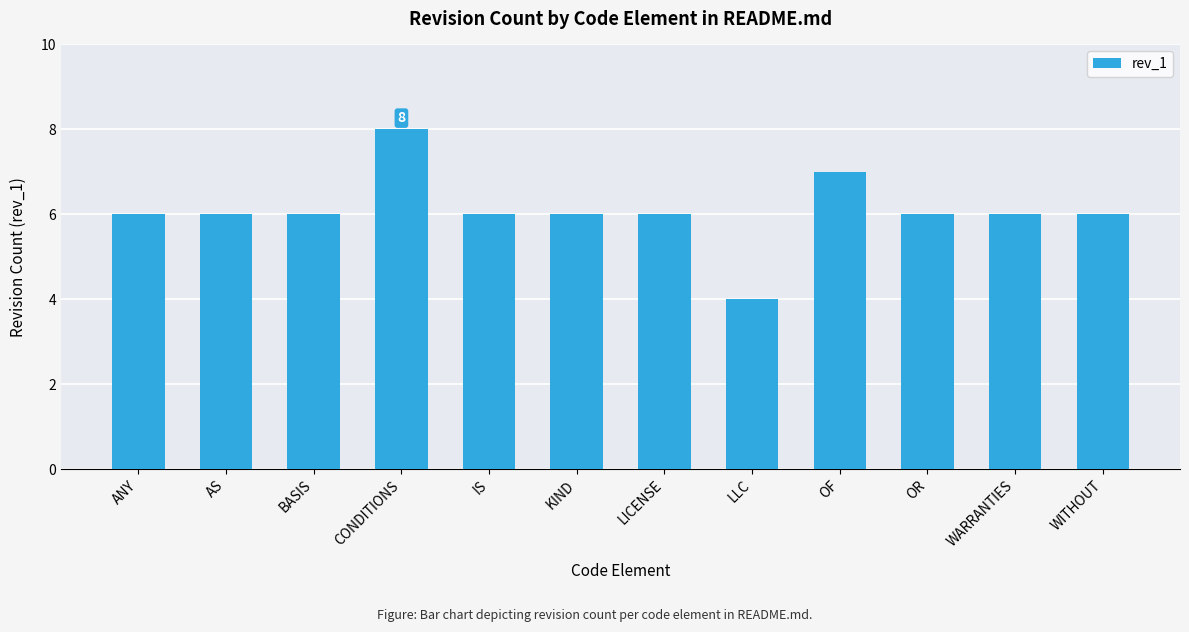

What value does the data have at OF?

7